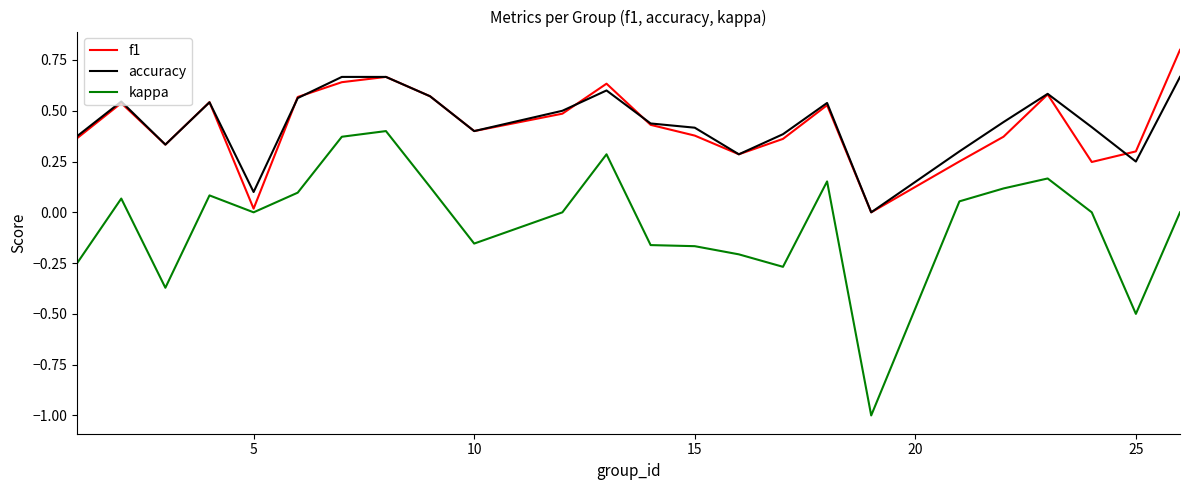

What are all the series names shown in the legend?

f1, accuracy, kappa